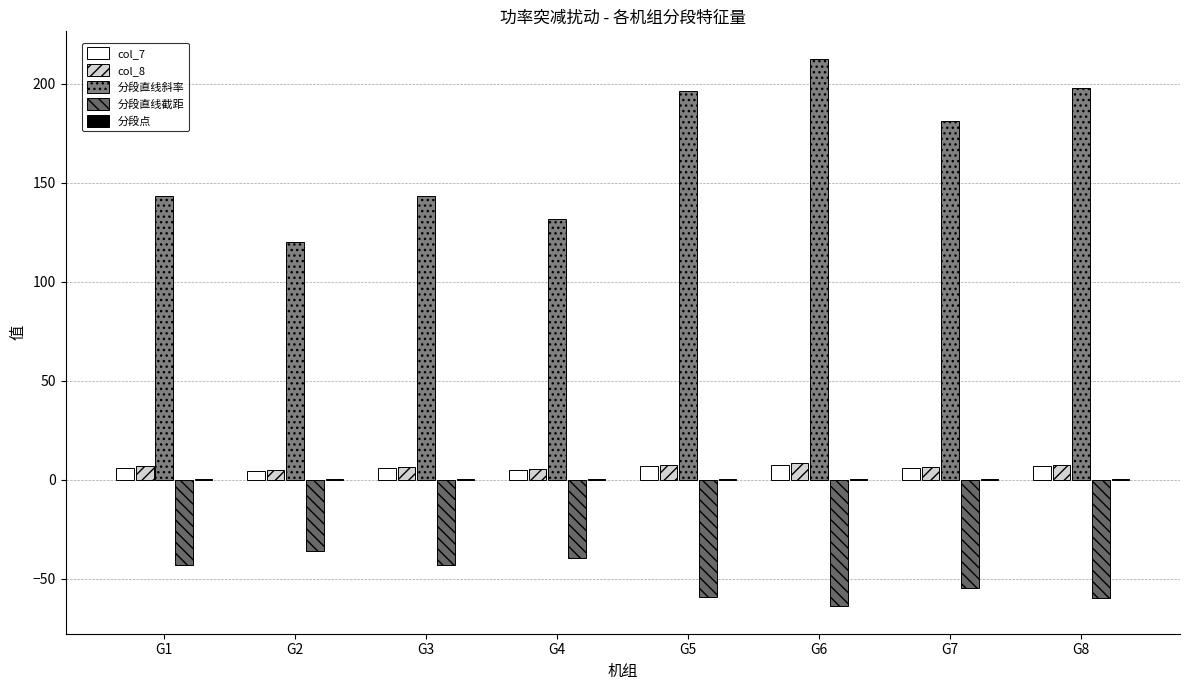

What is the maximum value for 分段直线斜率?

212.7